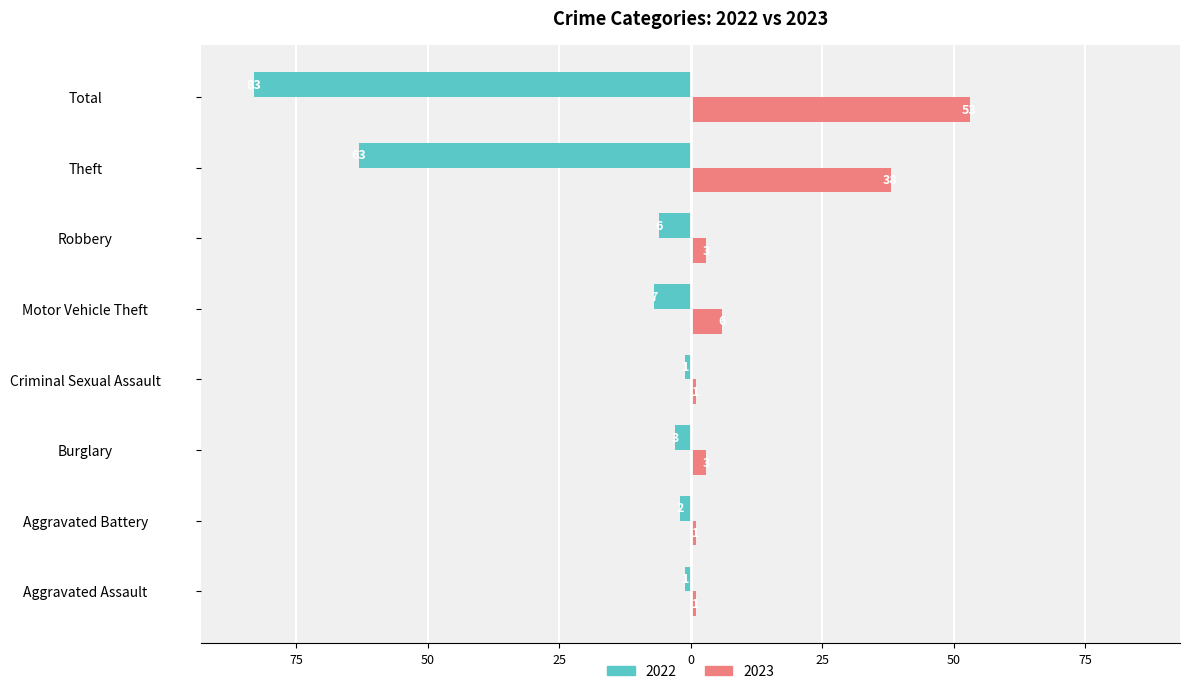

List the labels in order of 2023 value, smallest first.

Aggravated Assault, Aggravated Battery, Criminal Sexual Assault, Burglary, Robbery, Motor Vehicle Theft, Theft, Total